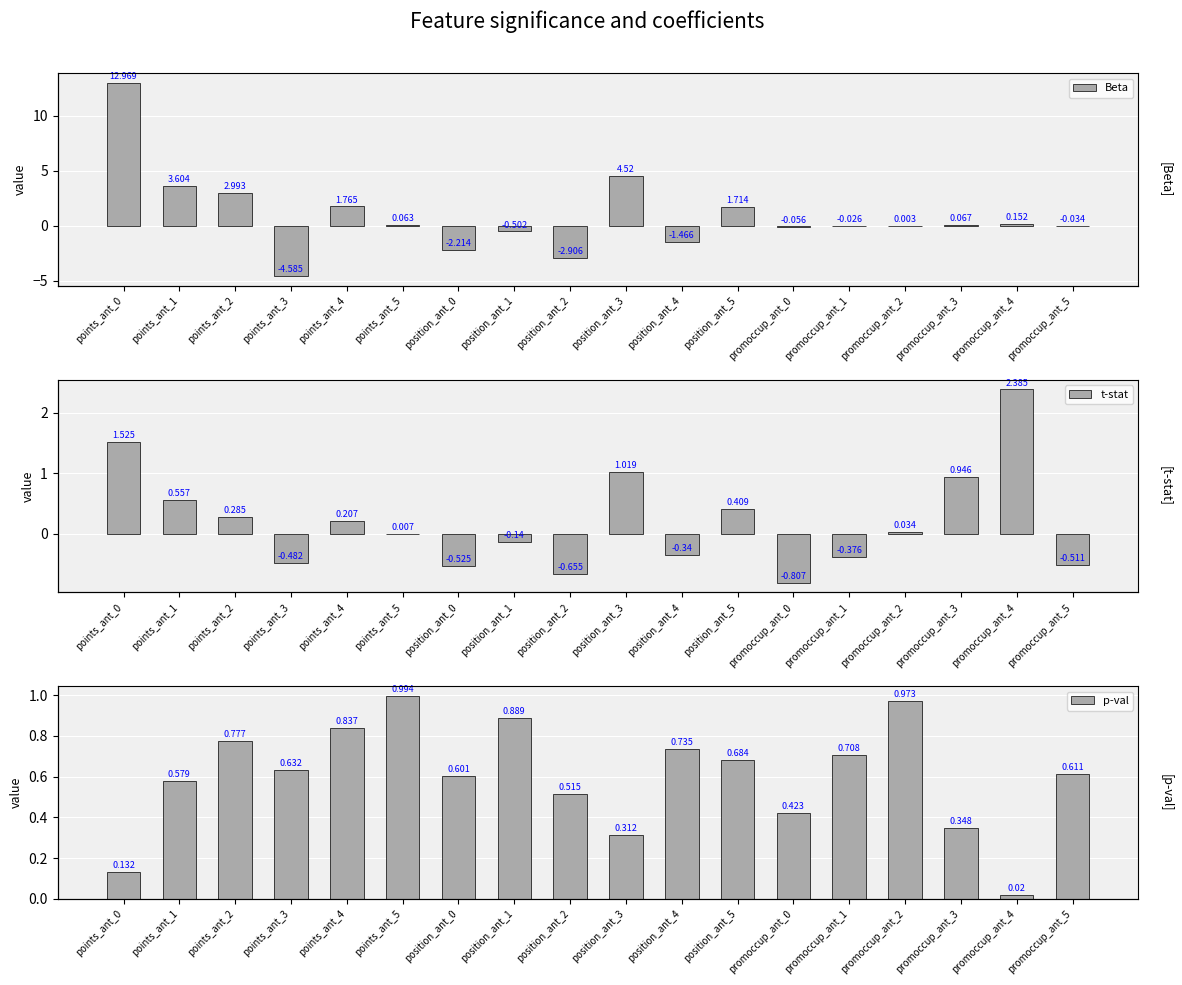

Reading right to left, extract all data points from this chart.

Beta: -0.0	0.2	0.1	0.0	-0.0	-0.1	1.7	-1.5	4.5	-2.9	-0.5	-2.2	0.1	1.8	-4.6	3.0	3.6	13.0
t-stat: -0.5	2.4	0.9	0.0	-0.4	-0.8	0.4	-0.3	1.0	-0.7	-0.1	-0.5	0.0	0.2	-0.5	0.3	0.6	1.5
p-val: 0.6	0.0	0.3	1.0	0.7	0.4	0.7	0.7	0.3	0.5	0.9	0.6	1.0	0.8	0.6	0.8	0.6	0.1